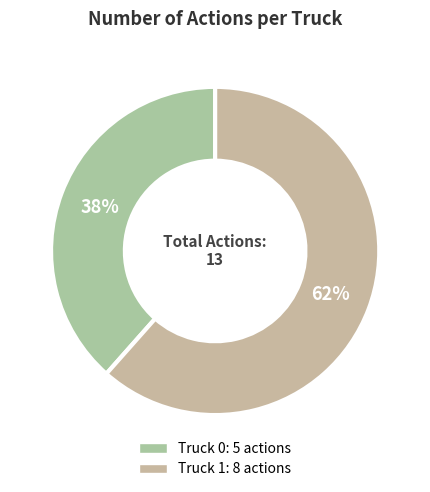

Do Truck 0 and Truck 1 together represent more than half of the pie?

Yes